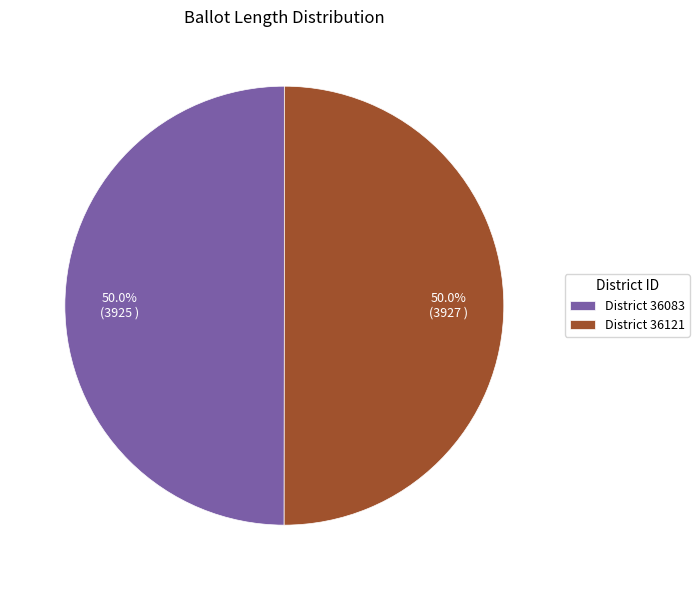

How many segments does this pie chart have?

2